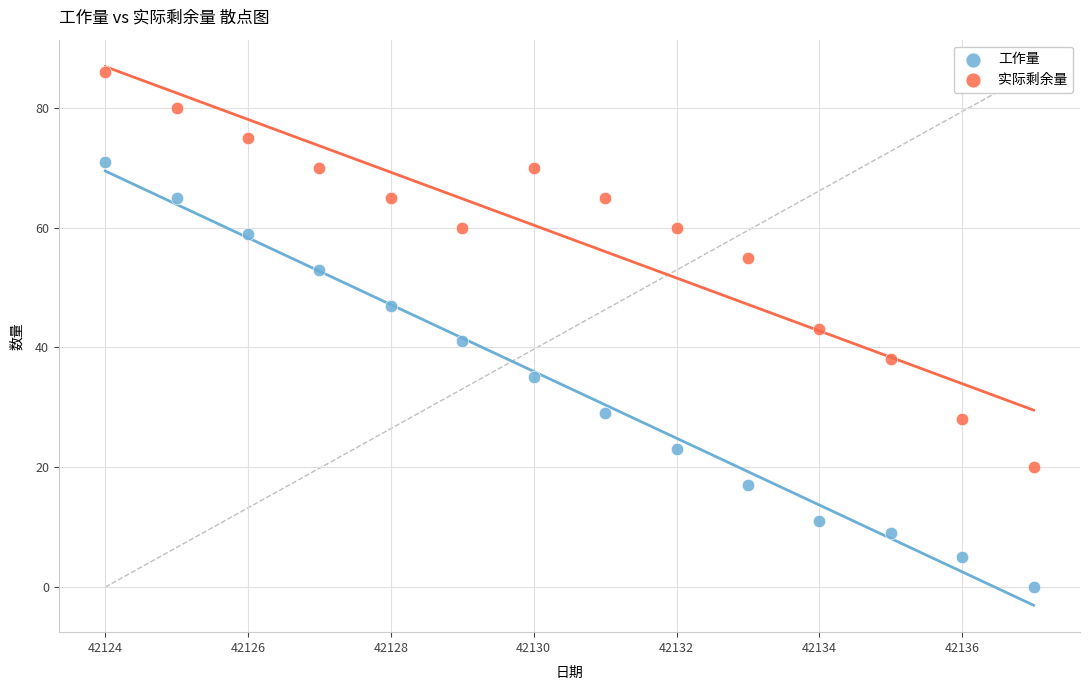

Which series contains the highest Y value?

实际剩余量